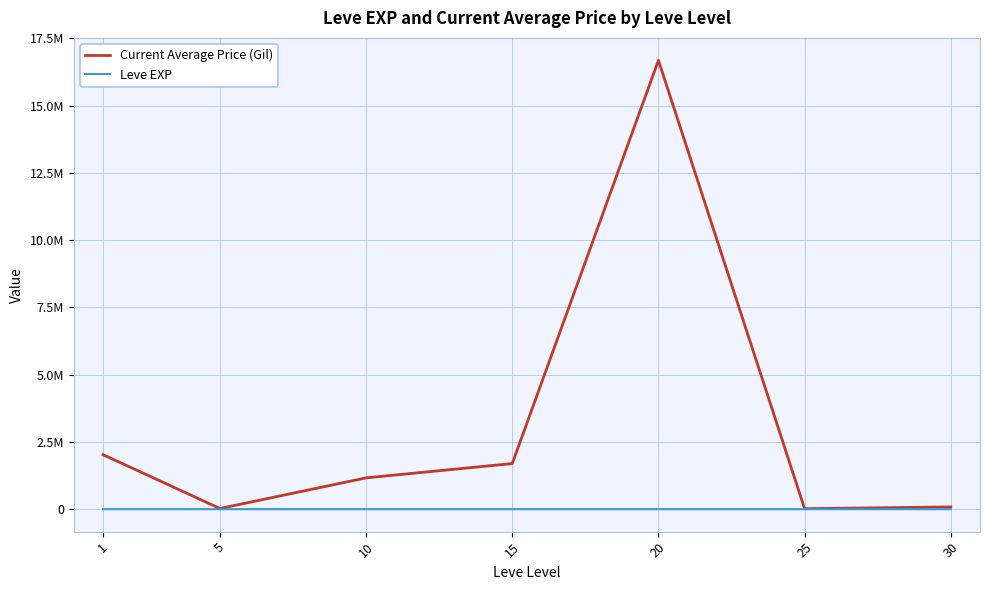

Which series has the largest total across all categories?

Current Average Price (Gil)